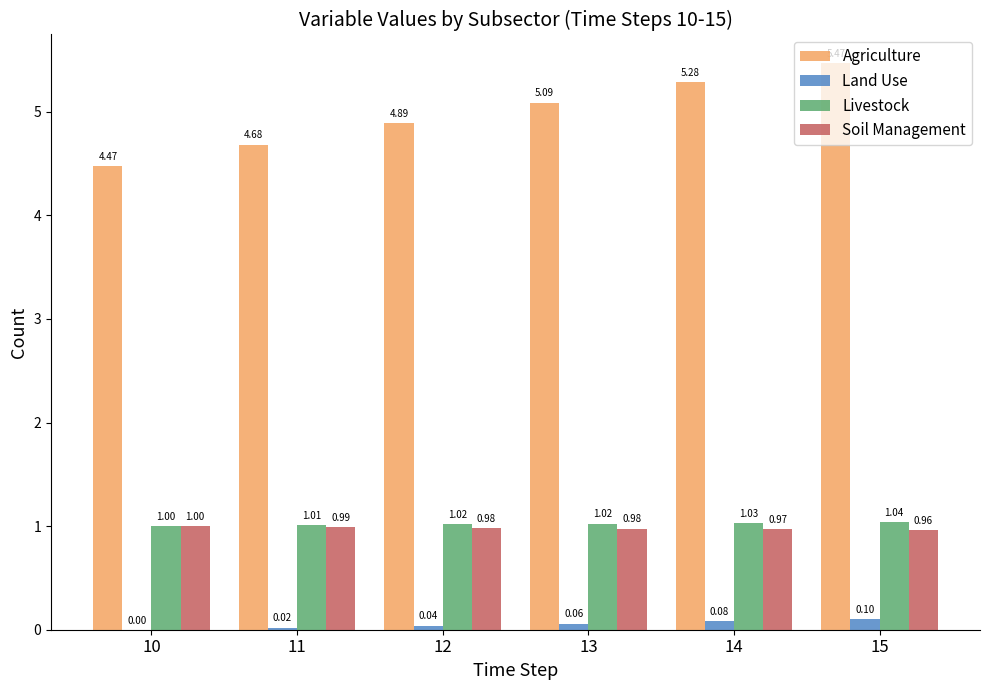

At which category is the sum across all series the highest?

15